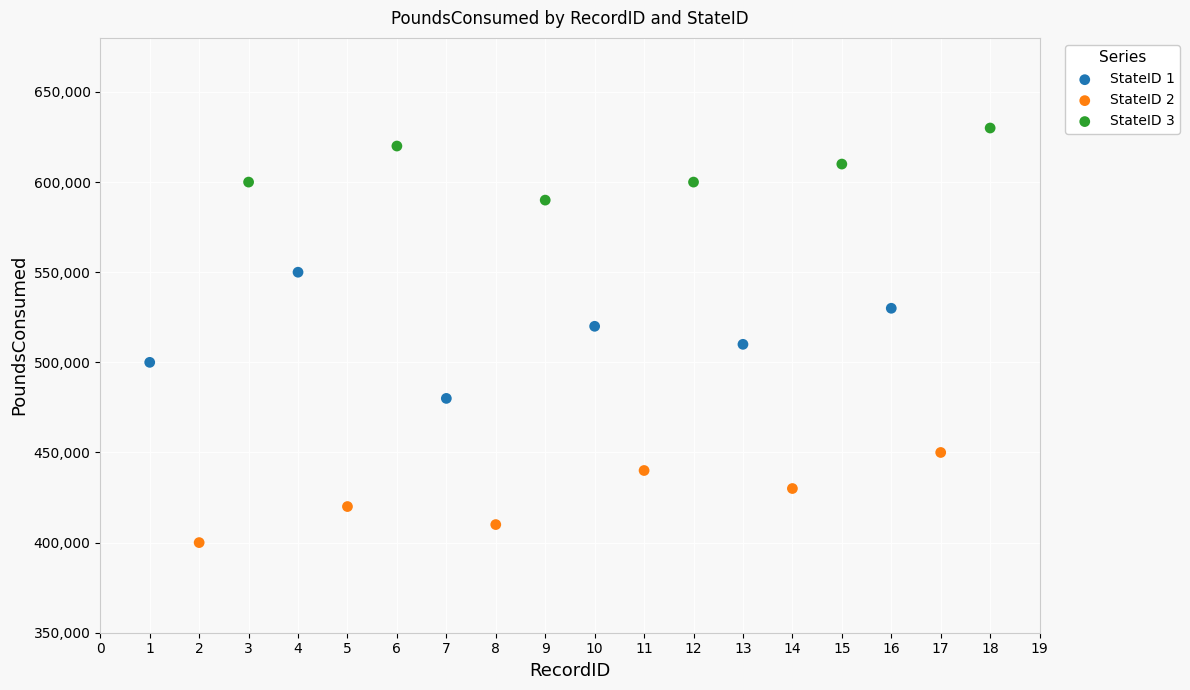

Which series reaches the maximum Y coordinate?

StateID 3